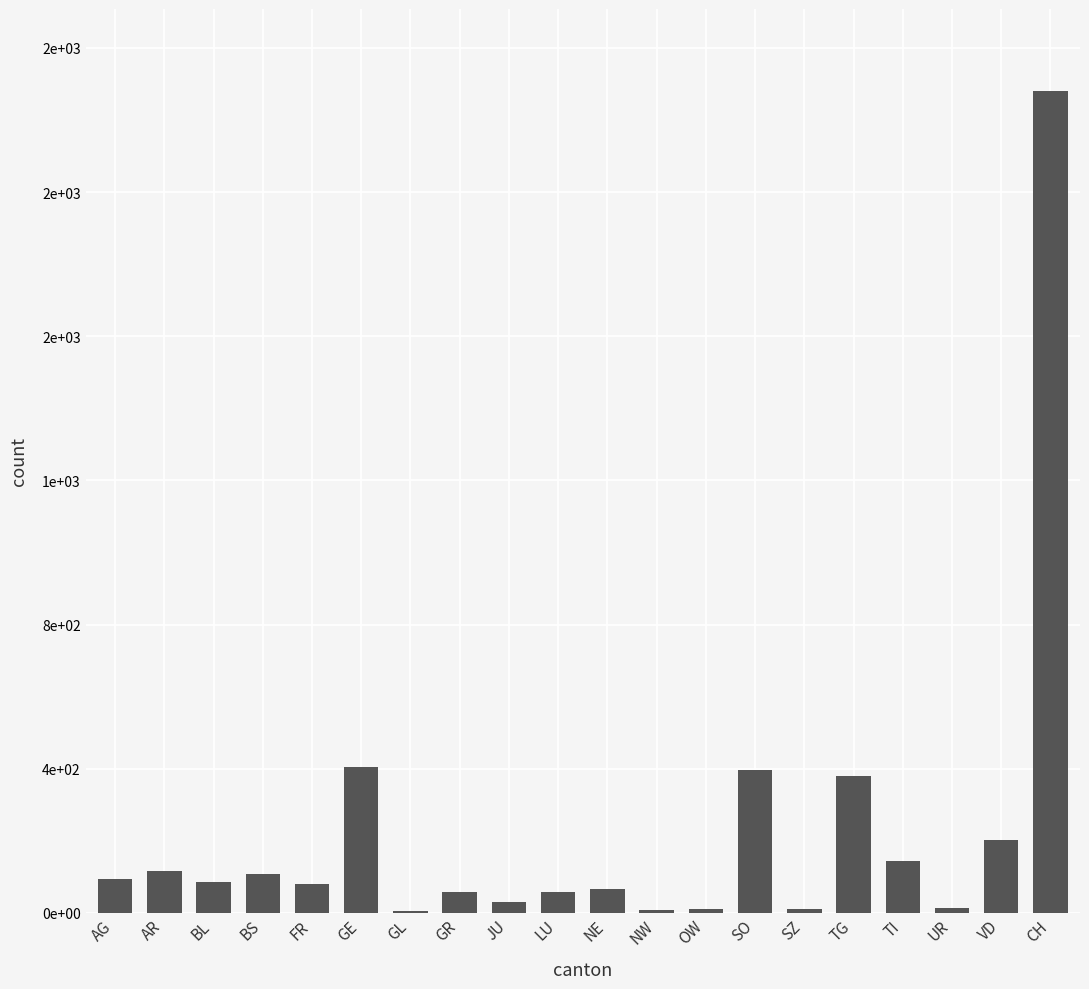

Are the bars horizontal?

No